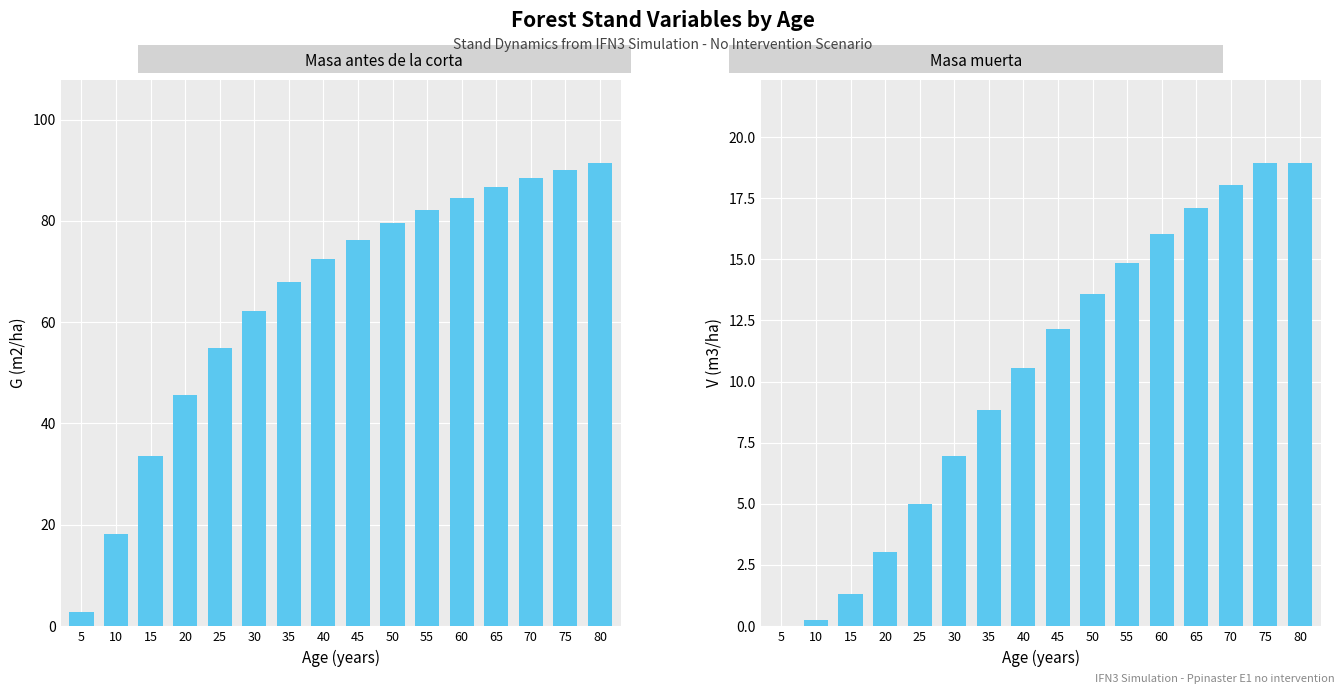

What is the value of the V (m3/ha) - Masa muerta bar at the 12th from the left?

16.0